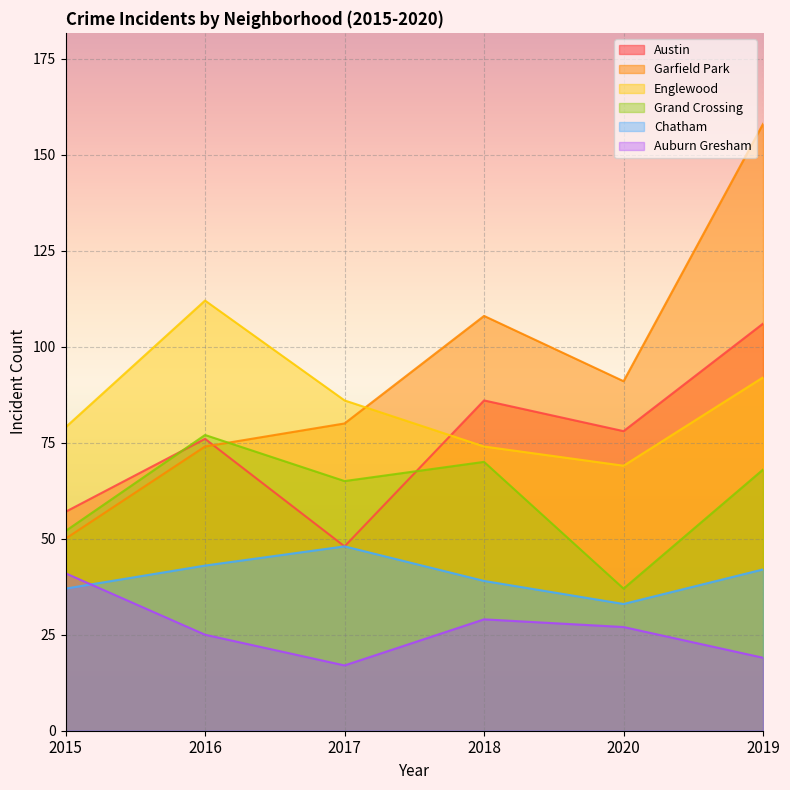

Which has a higher value, 2020 or 2019?

2019